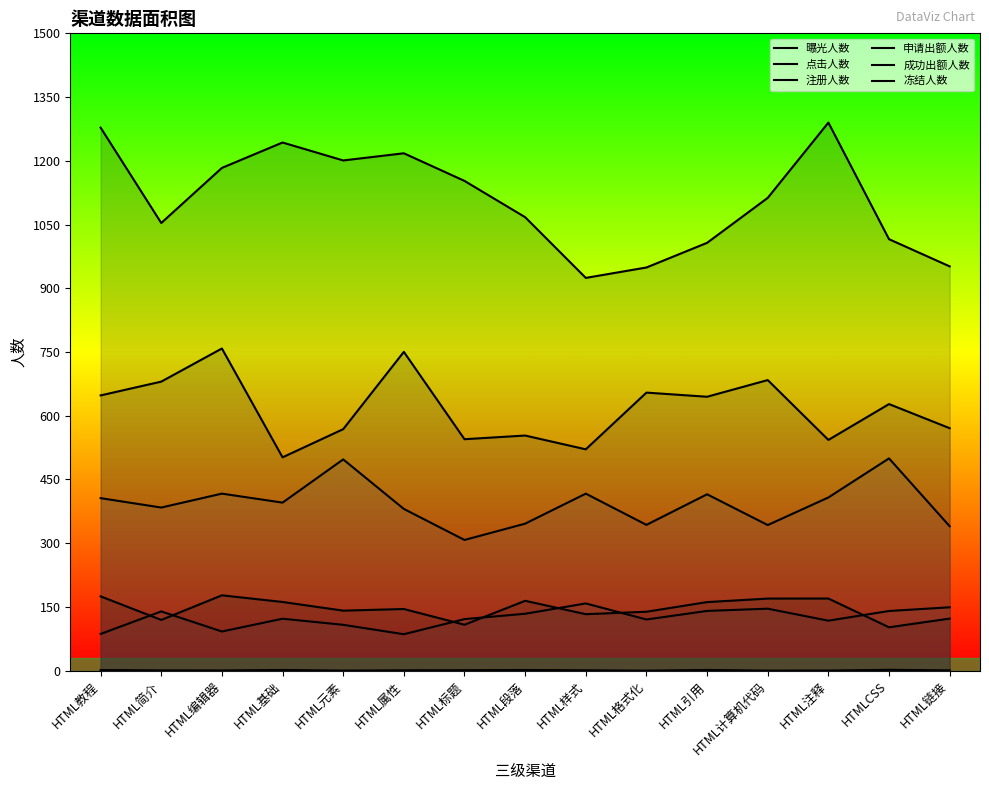

The value of 申请出额人数 at HTML引用 is 161.3. True or false?

True